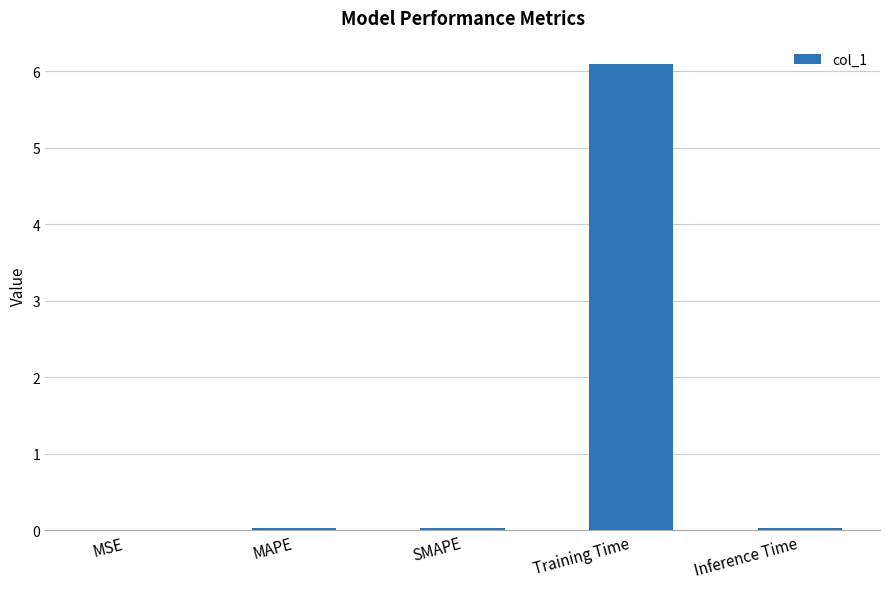

Count the number of categories in the chart.

5